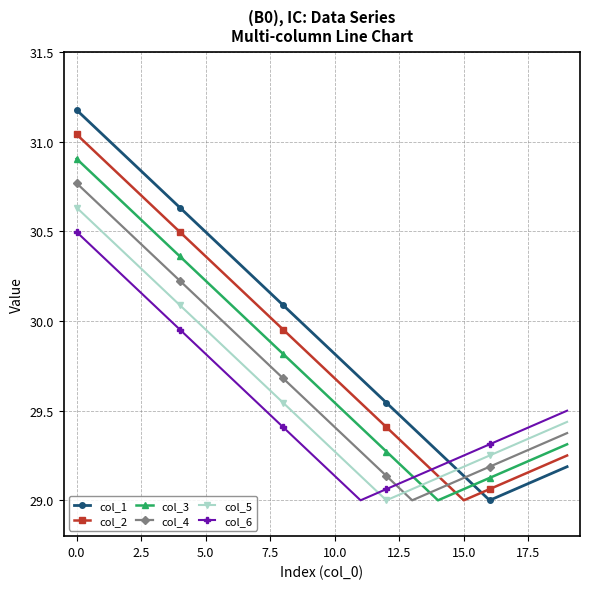

What is the greatest value displayed?

31.2